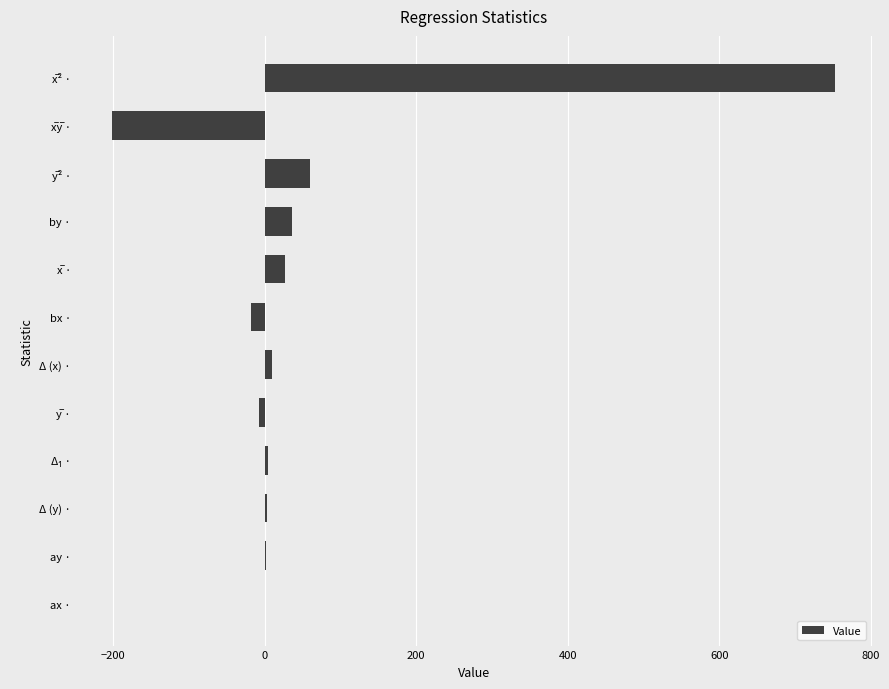

What is the sum of all values?

668.1